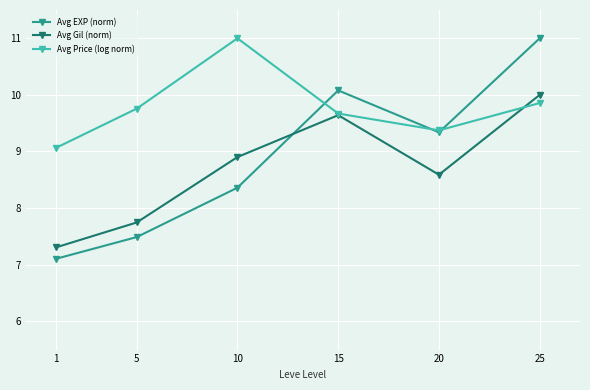

Is it true that Avg Gil (norm) equals 10.2 at 5?

False